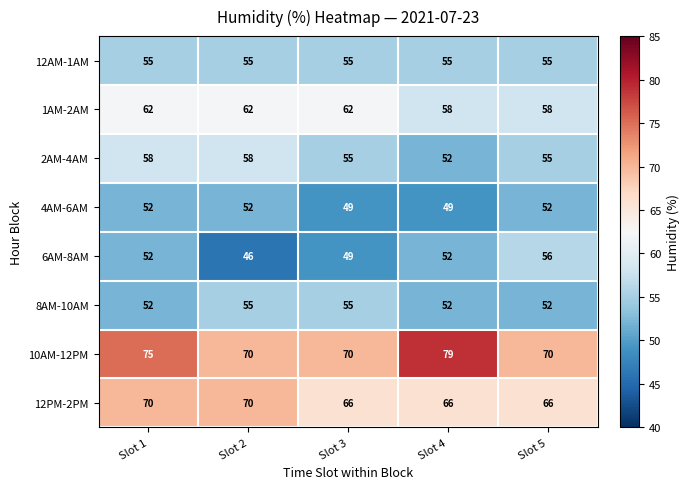

Count the 10AM-12PM values in the range 70 to 75.

4